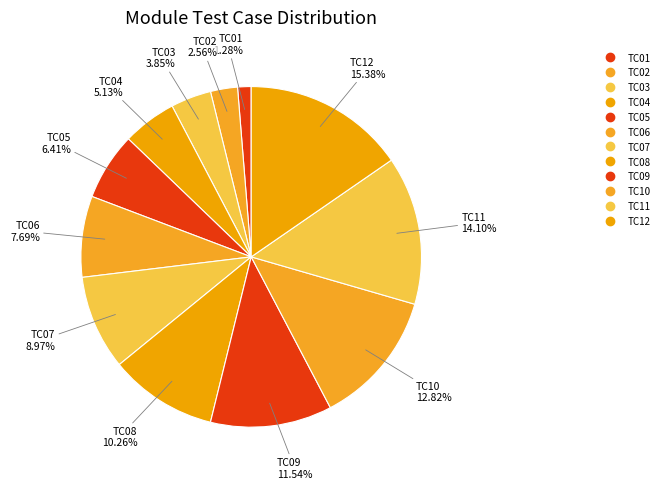

How many segments does this pie chart have?

12